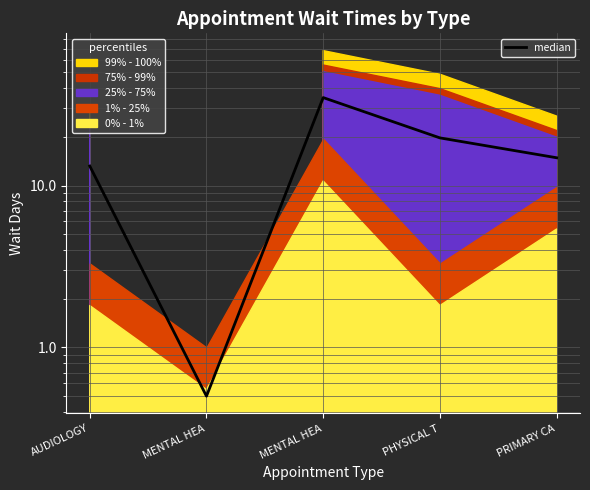

List the labels in order of value, largest first.

MENTAL HEA, PHYSICAL T, PRIMARY CA, AUDIOLOGY, MENTAL HEA